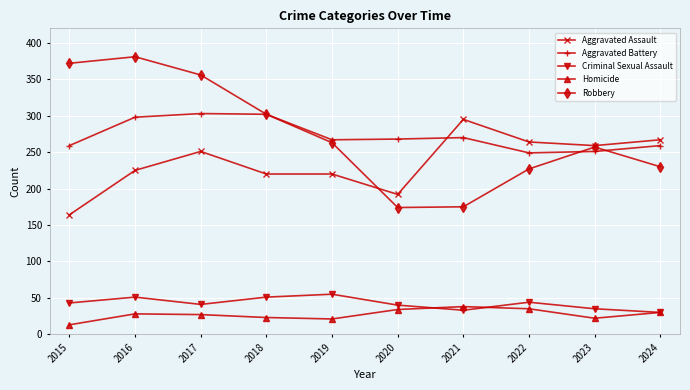

Is the value of Criminal Sexual Assault at 2023 greater than the value of Aggravated Battery at 2022?

No